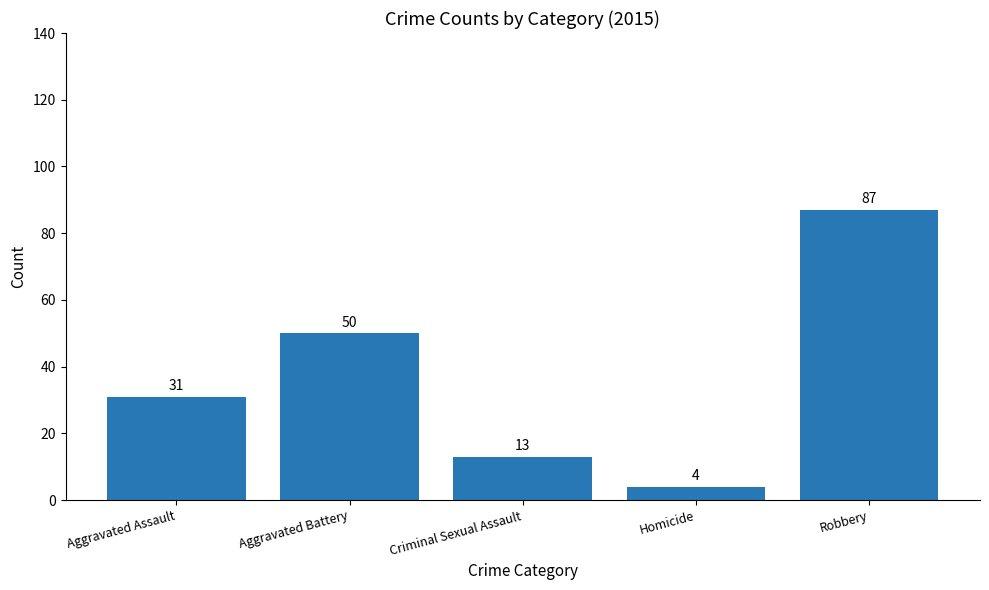

What is the difference between the second highest and minimum values?

46